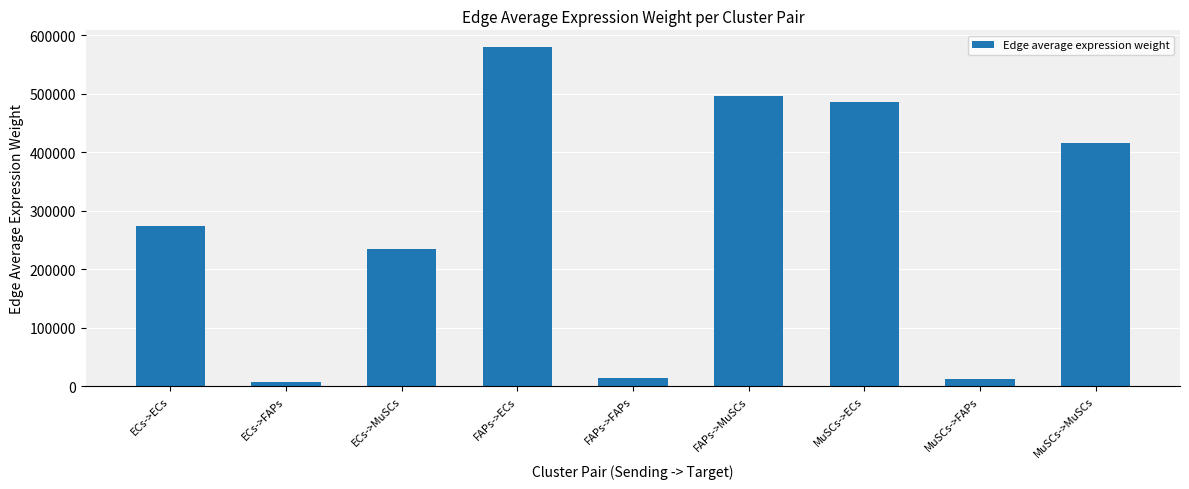

What is the label of the 7th bar from the left?

MuSCs->ECs